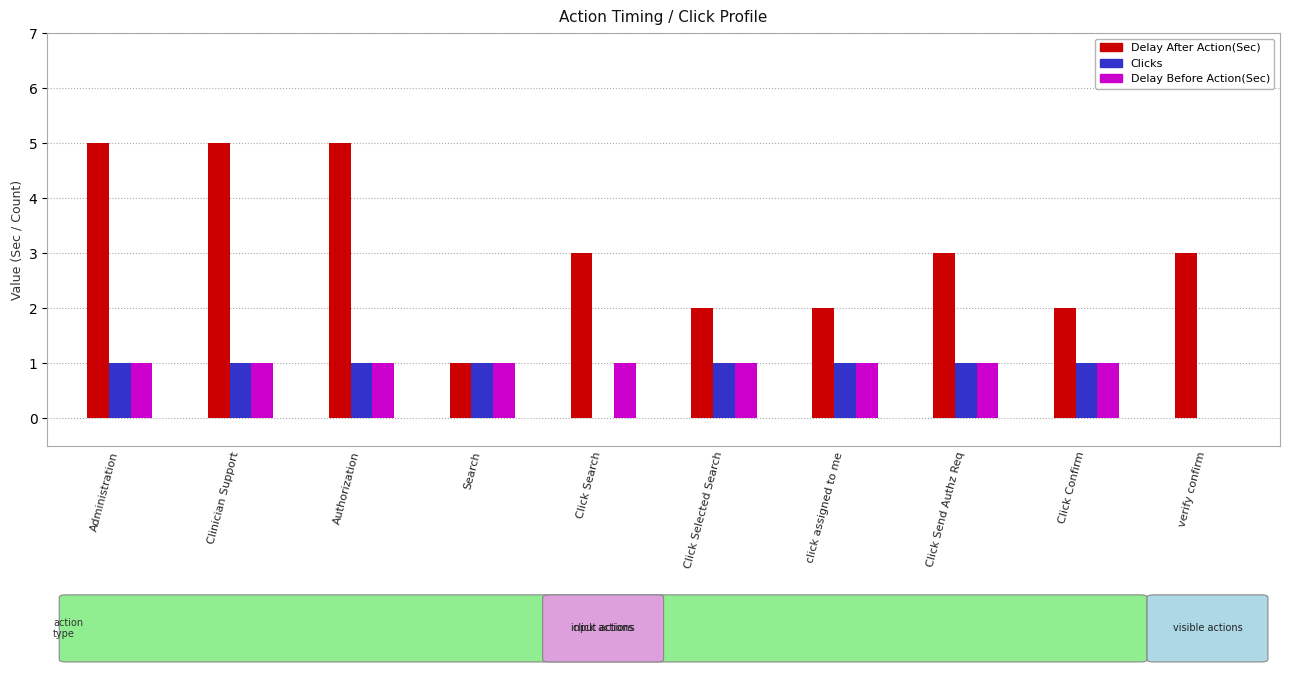

The Clicks series shows 1 at Click Confirm. True or false?

True